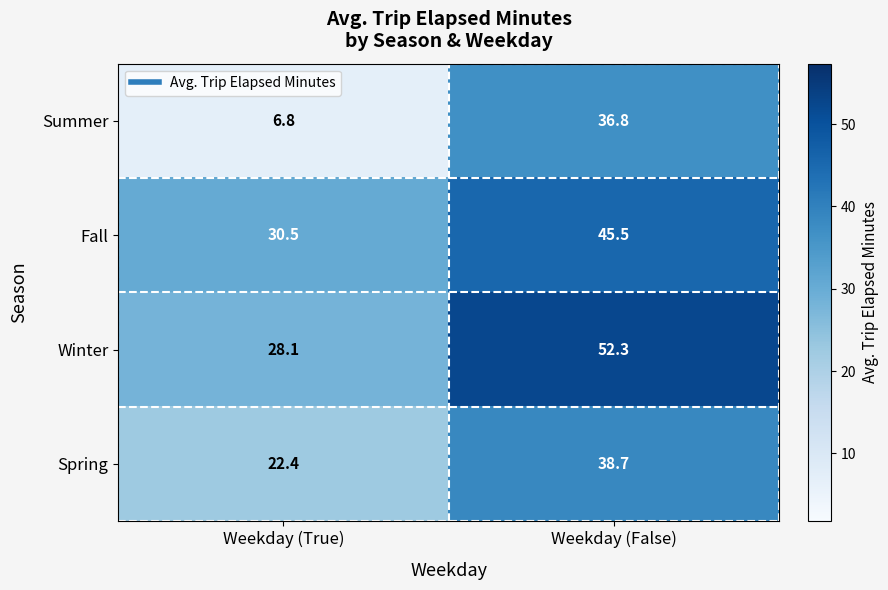

Reading right to left, list all the values displayed in this chart.

Summer: 36.8	6.8
Fall: 45.5	30.5
Winter: 52.3	28.1
Spring: 38.7	22.4